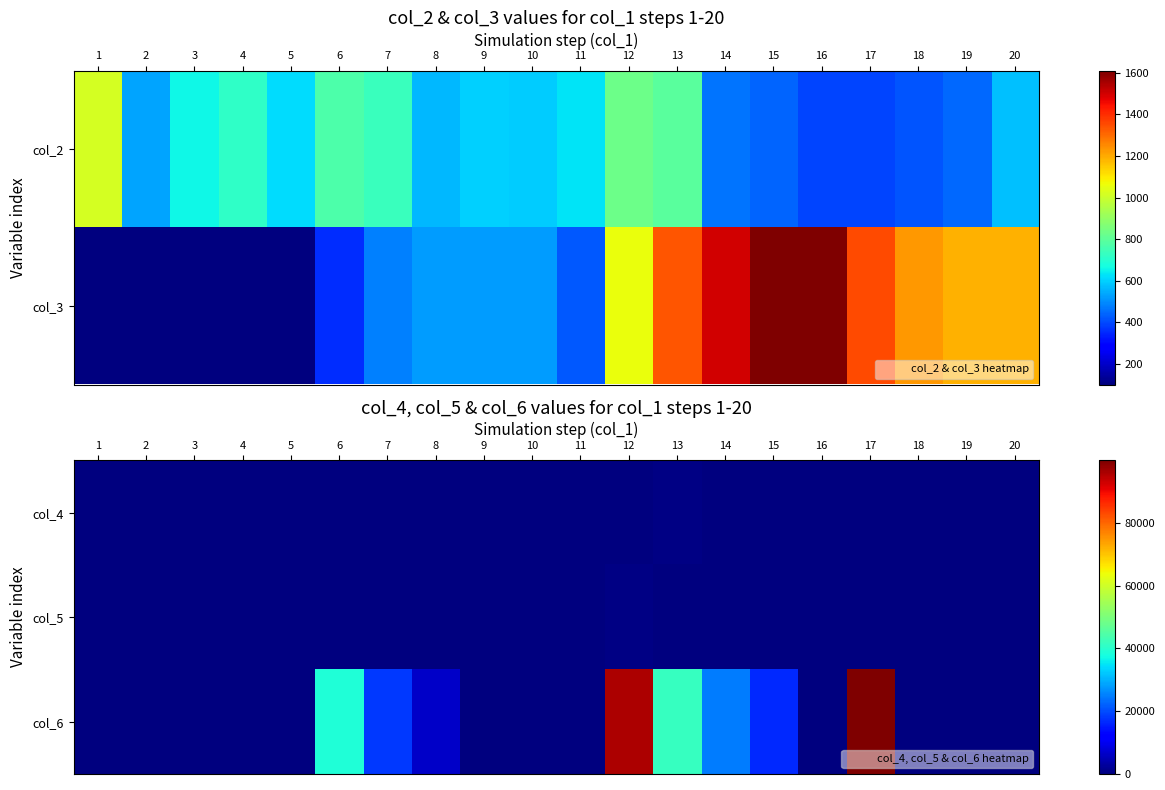

What is the spread (max minus min) of values at 9?

89